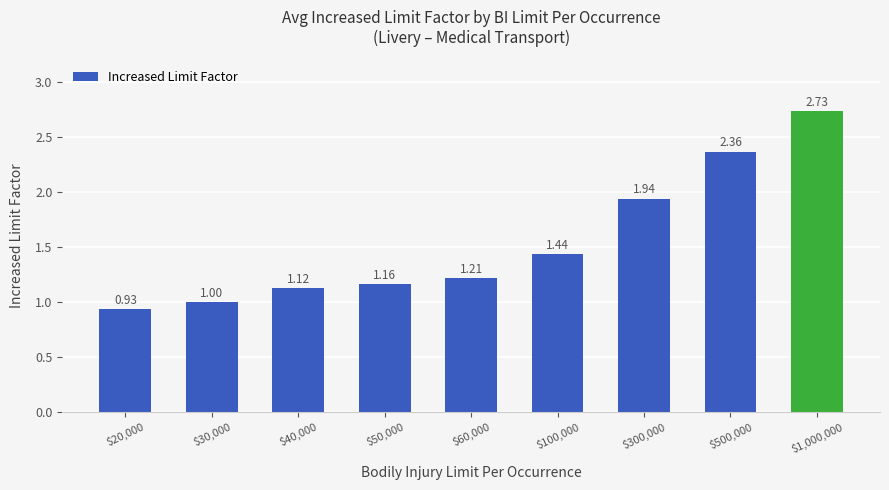

What is the average value?

1.5